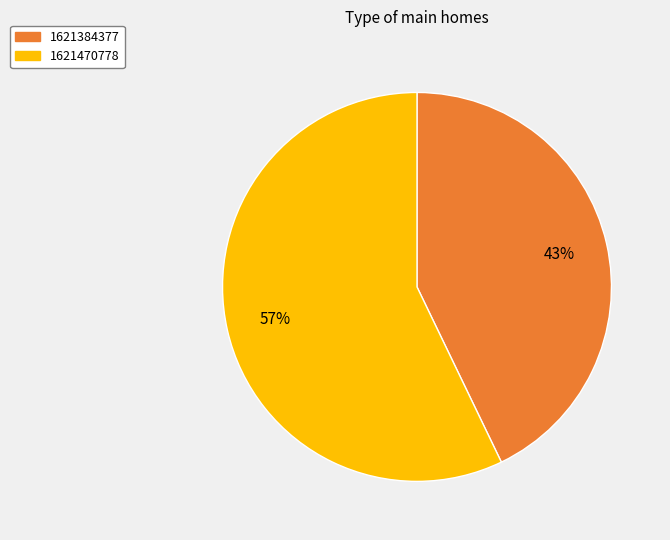

To the nearest percent, what is the difference between the largest and smallest slice percentages?

14%